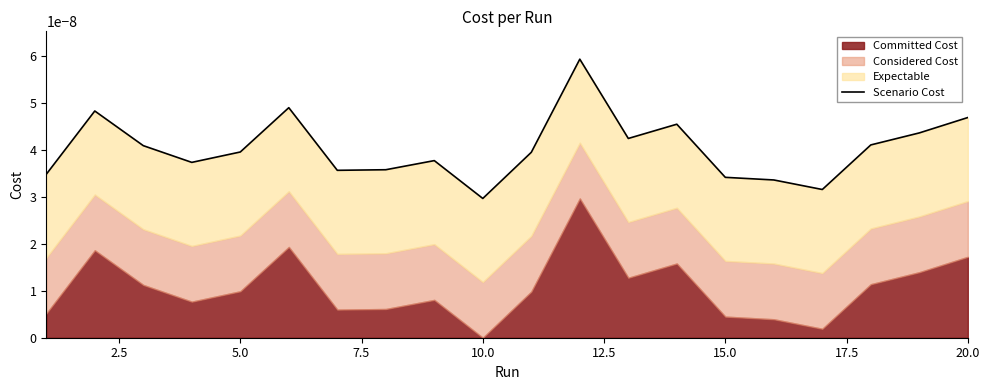

Which category has the lowest value across all series?

10.0